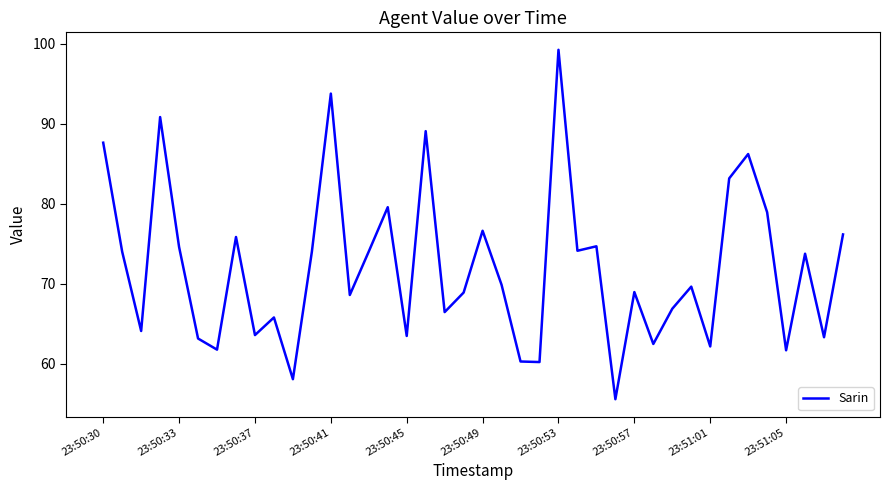

What is the difference between the maximum and minimum values?

43.6